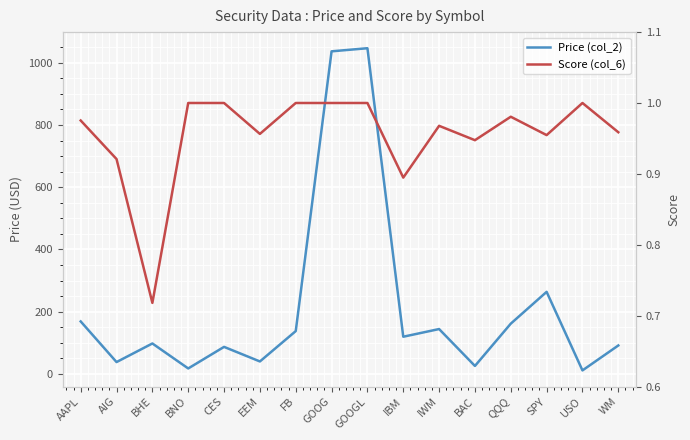

Reading left to right, extract all data points from this chart.

Price (col_2): AAPL=168.5	AIG=37.9	BHE=97.7	BNO=17.4	CES=86.7	EEM=39.9	FB=137.4	GOOG=1036.6	GOOGL=1046.6	IBM=119.3	IWM=144.0	BAC=25.4	QQQ=161.4	SPY=263.6	USO=11.1	WM=91.2
Score (col_6): AAPL=1.0	AIG=0.9	BHE=0.7	BNO=1.0	CES=1.0	EEM=1.0	FB=1.0	GOOG=1.0	GOOGL=1.0	IBM=0.9	IWM=1.0	BAC=0.9	QQQ=1.0	SPY=1.0	USO=1.0	WM=1.0